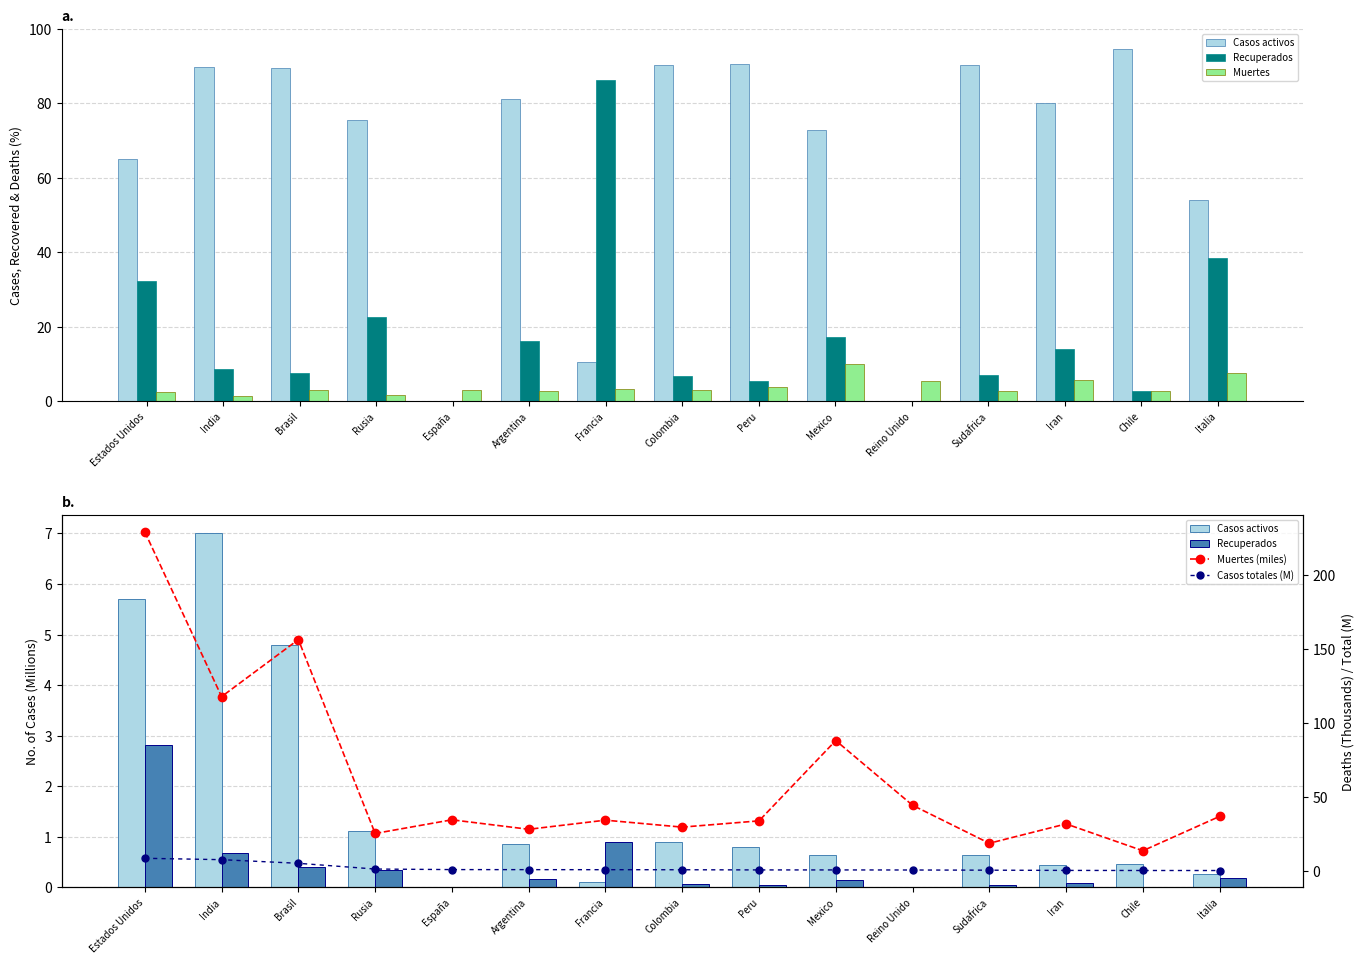

Which series has the widest spread of values?

Muertes (miles)